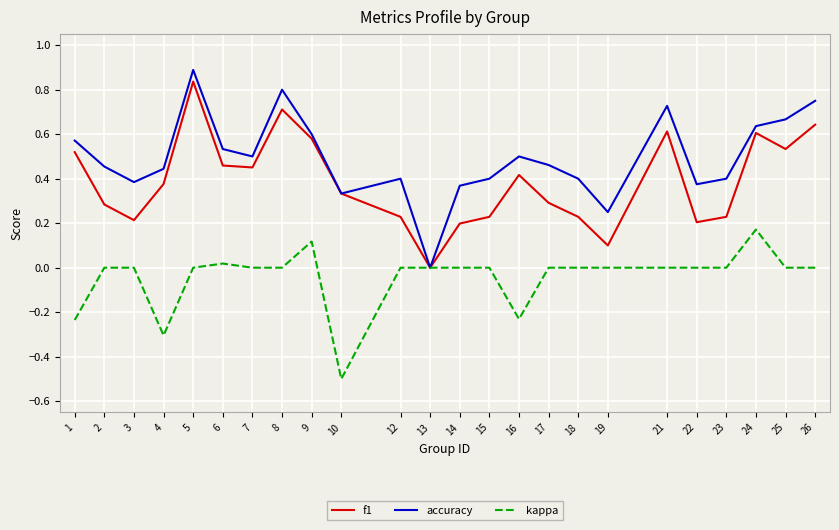

The value of f1 at 21 is 0.6. True or false?

True